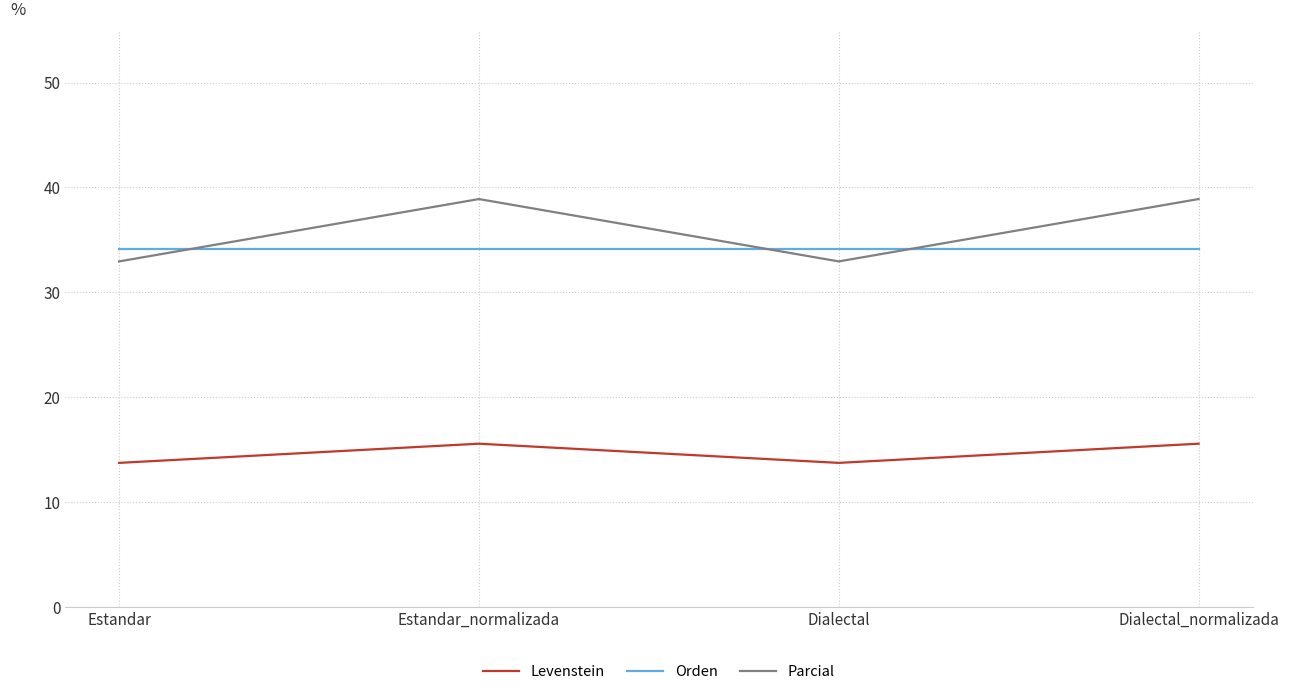

Is this an area chart (filled region under the line)?

No